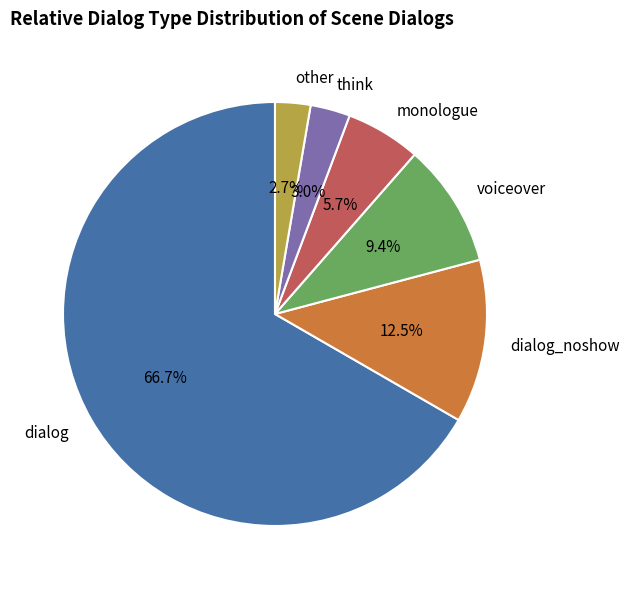

How much of the chart is everything except dialog_noshow?

87.5%